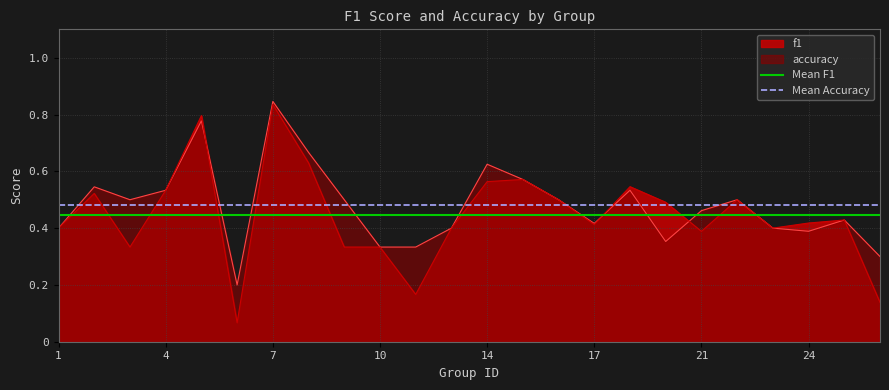

How many lines are shown in the chart?

2